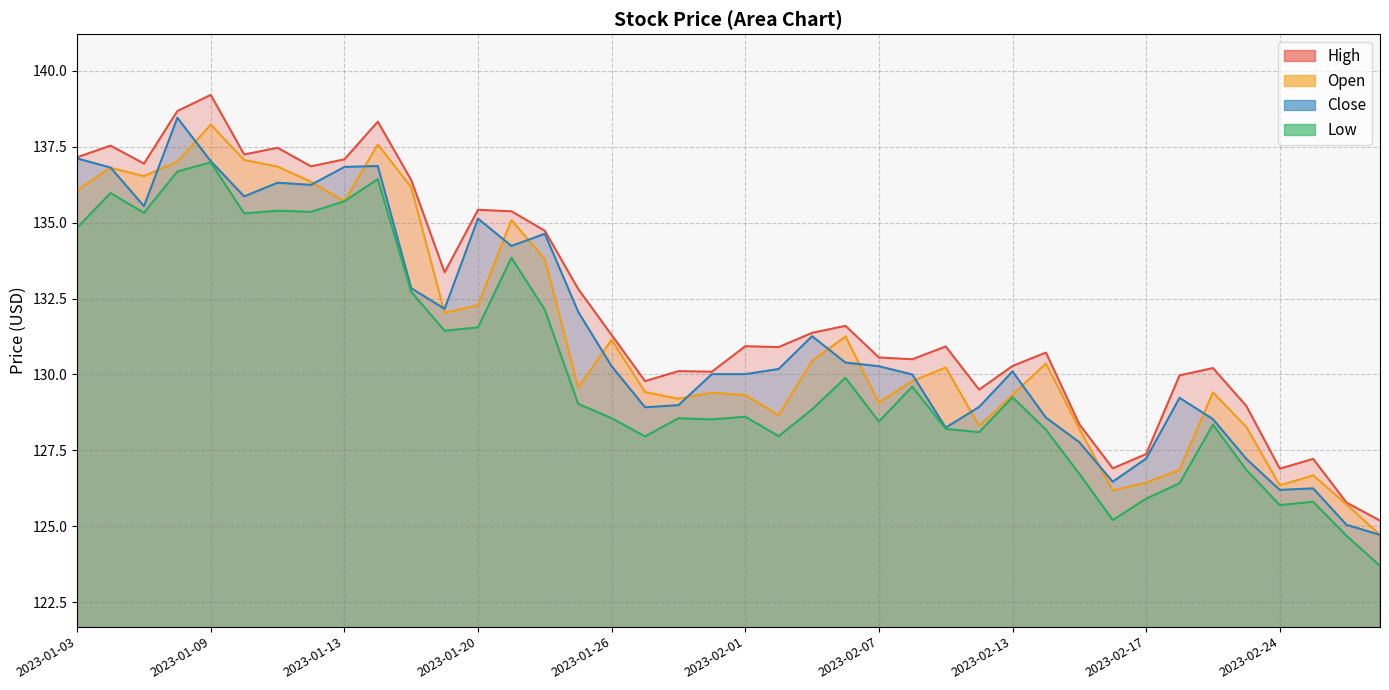

Which series has the largest total across all categories?

High